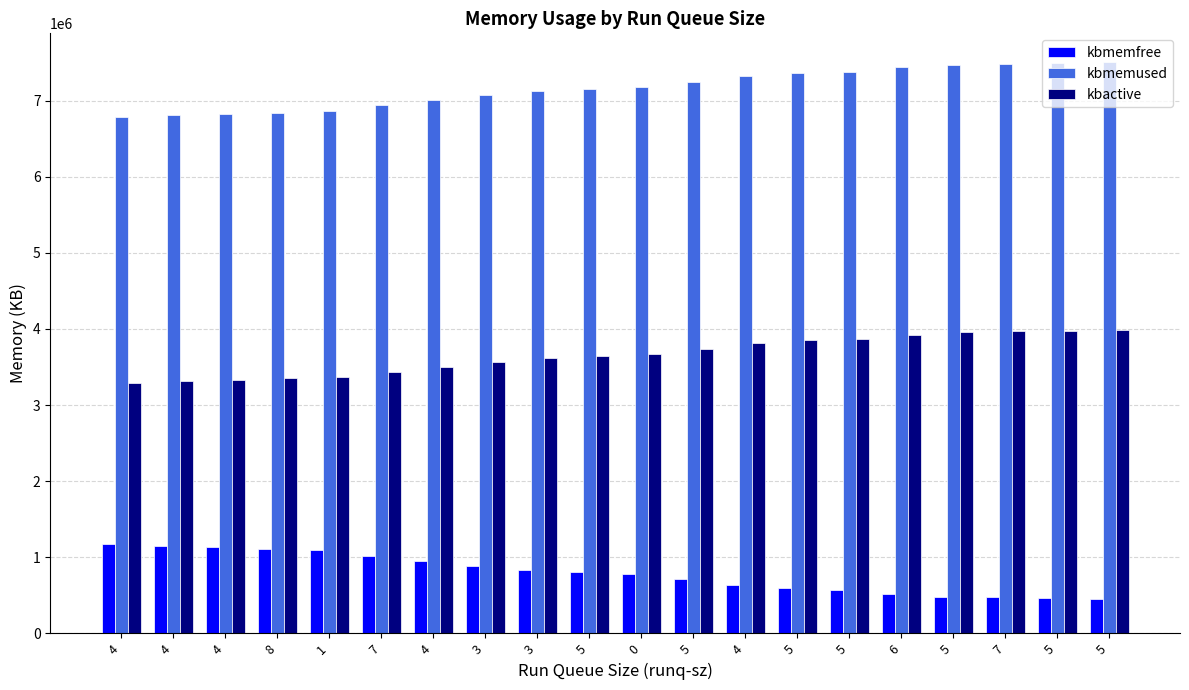

What is the difference between the kbactive values at 4 and 3?

288668